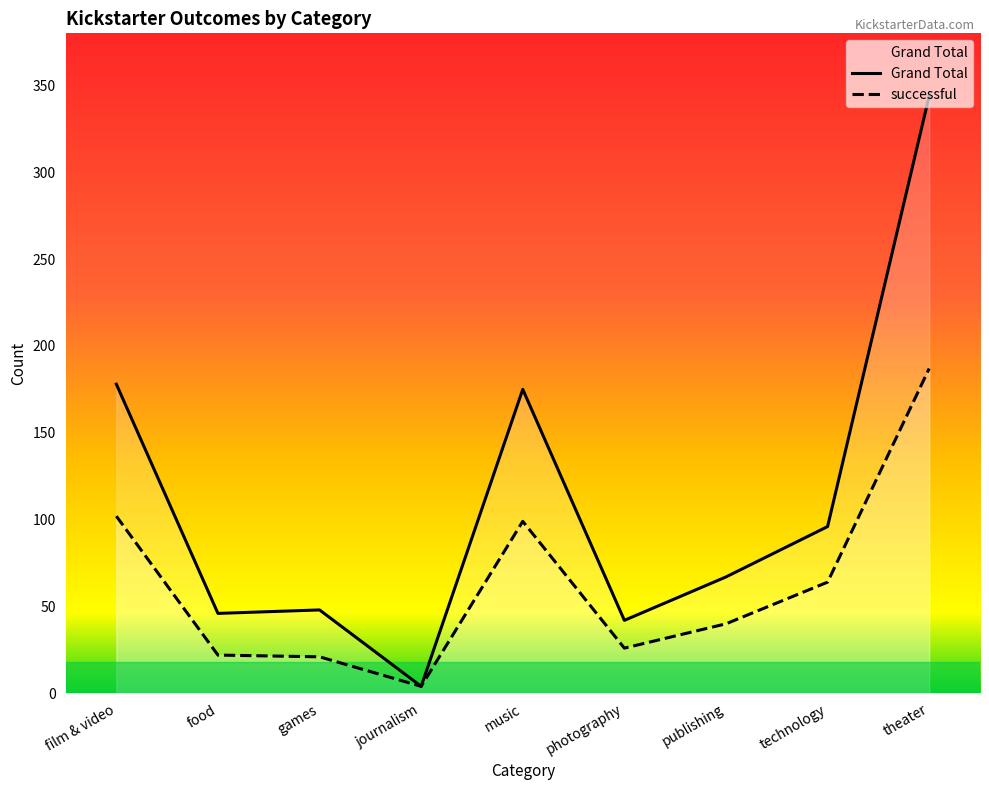

What is the average value of the Grand Total series?

111